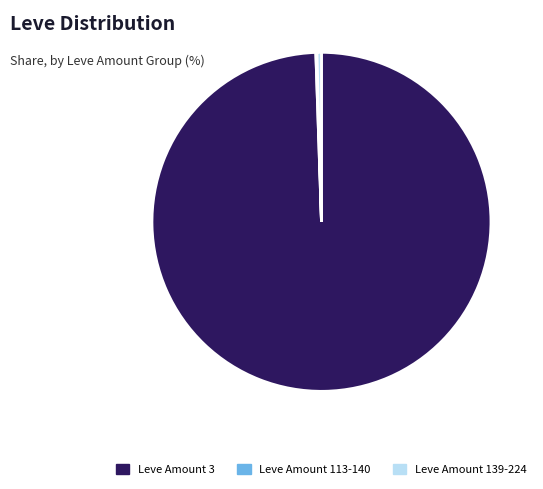

True or false: Leve Amount 139-224 accounts for 10% of the total.

False